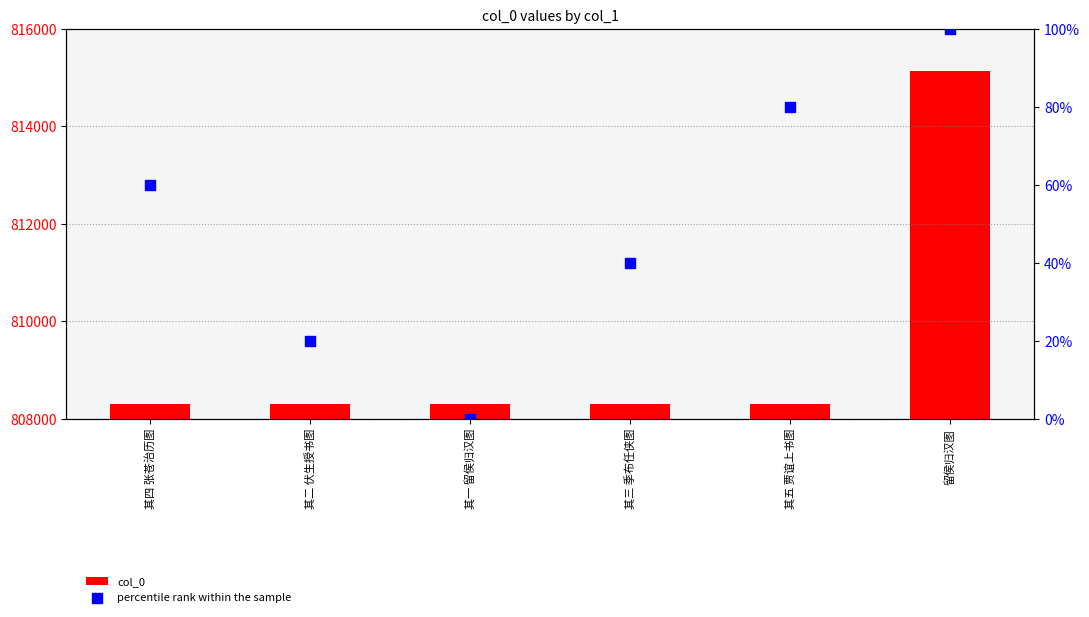

Which series reaches the maximum Y coordinate?

col_0